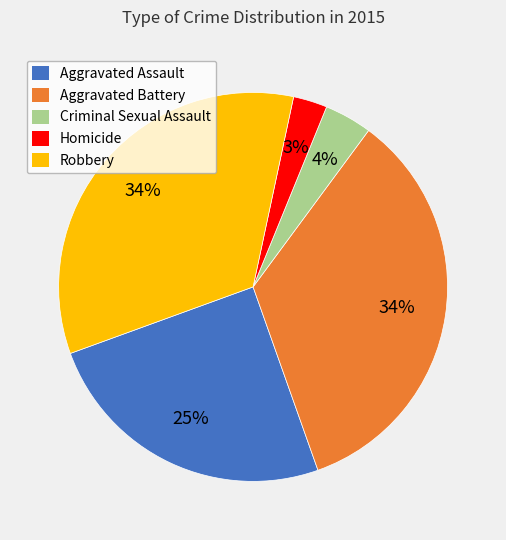

Which has a higher value, Homicide or Aggravated Assault?

Aggravated Assault